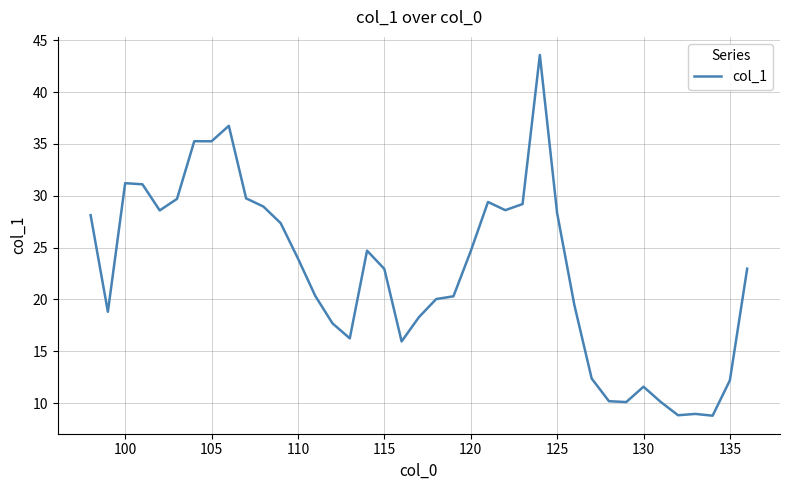

What is the difference between the maximum and minimum values?

34.8